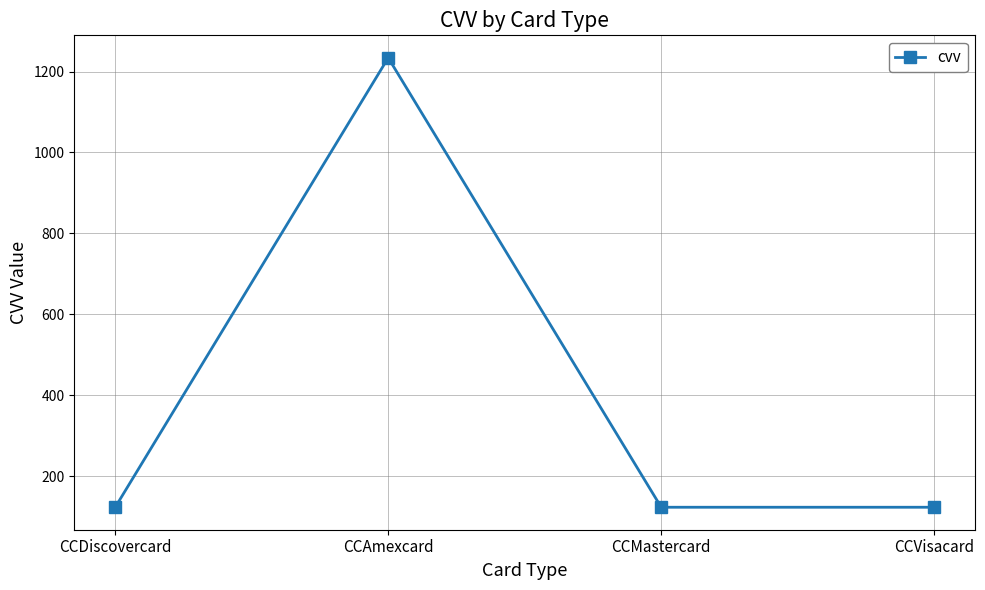

True or false: the data shows 218 at CCMastercard.

False